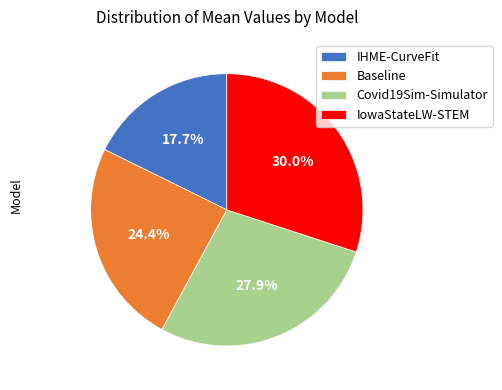

Is Covid19Sim-Simulator the majority of the pie?

No